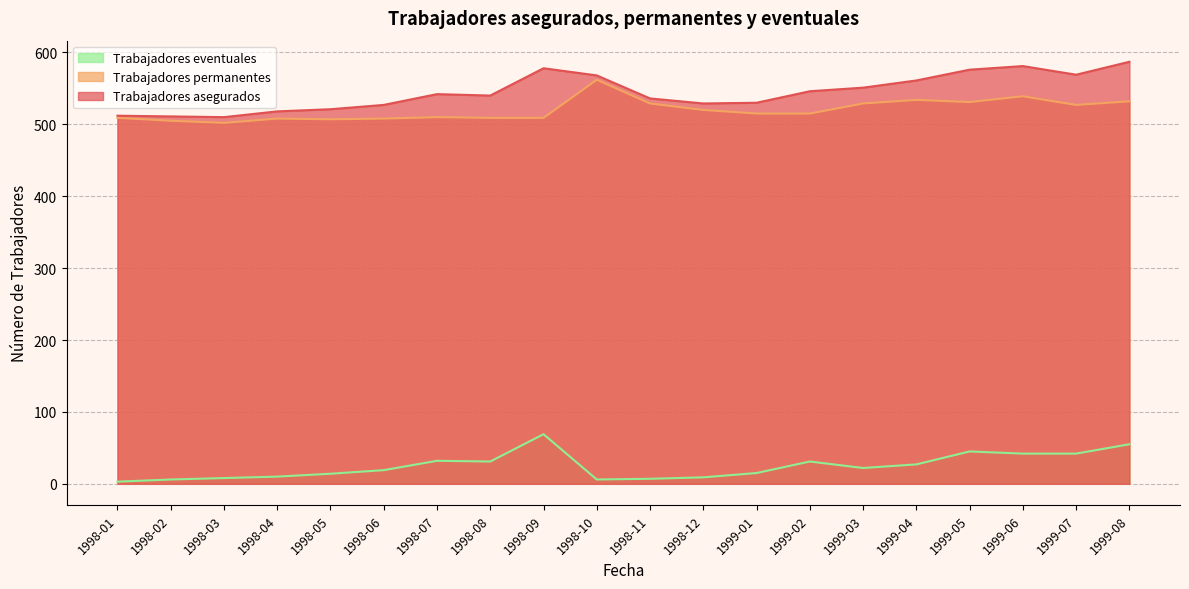

What is the total value across all series at 1998-08?

1080